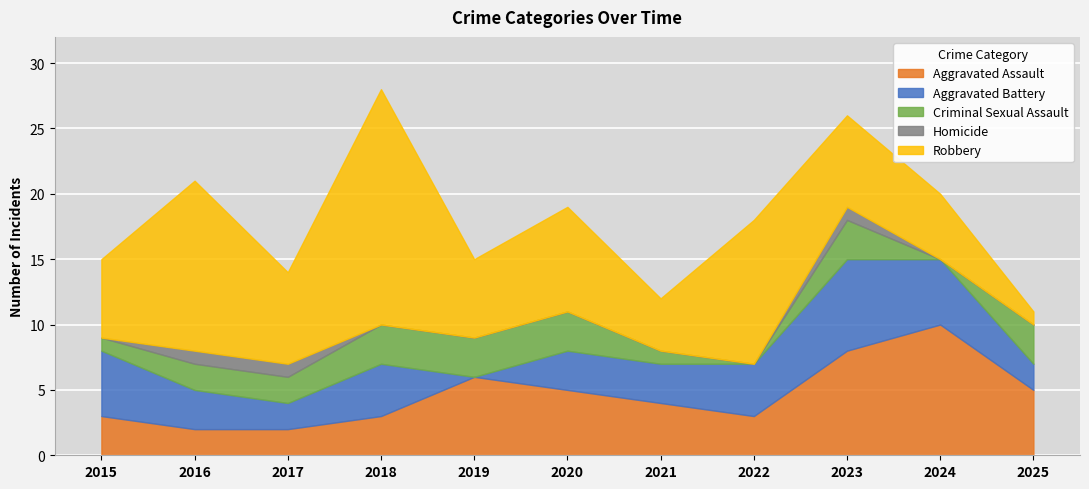

Is it true that Robbery equals 1 at 2025?

True